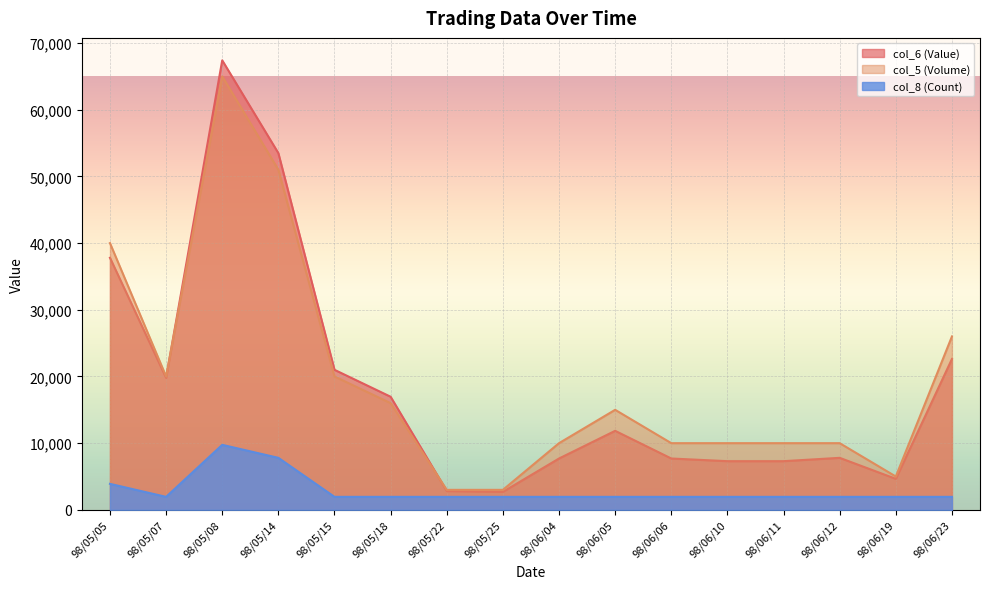

Reading left to right, what are all the values shown in this chart?

col_6 (Value): 37800	19800	67400	53490	21000	16960	2820	2700	7700	11850	7700	7300	7300	7800	4650	22620
col_5 (Volume): 40000	20000	65000	51000	20000	16000	3000	3000	10000	15000	10000	10000	10000	10000	5000	26000
col_8 (Count): 3900	1950	9750	7800	1950	1950	1950	1950	1950	1950	1950	1950	1950	1950	1950	1950